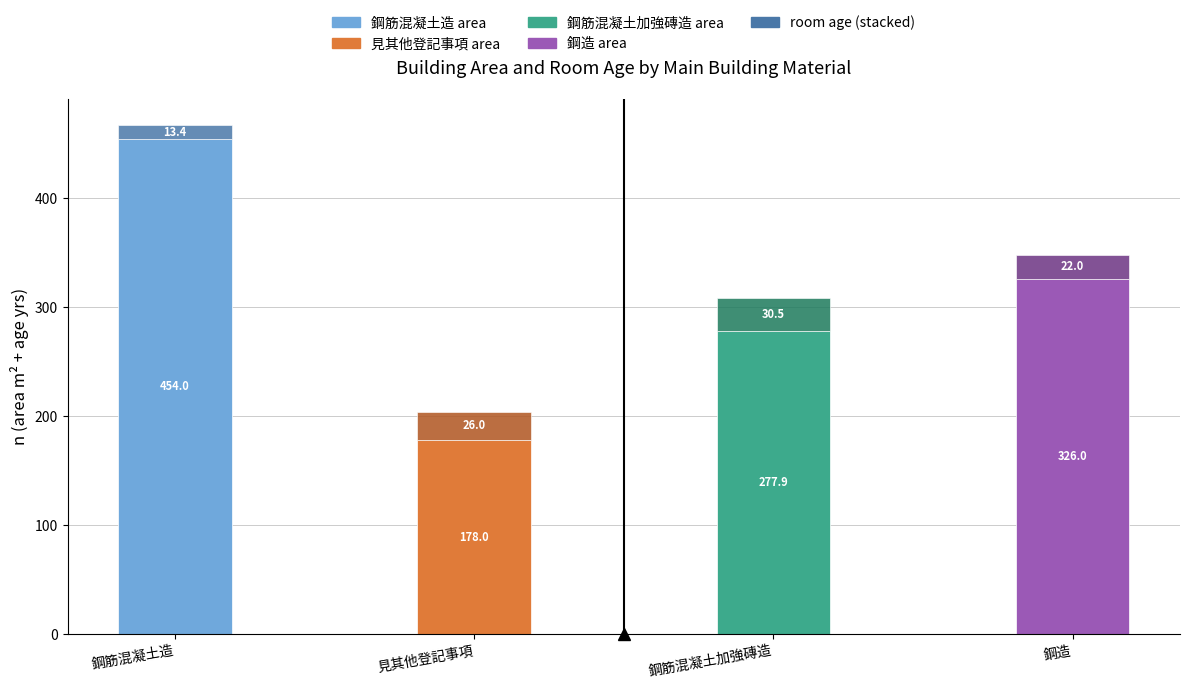

How many bars are there in total?

4